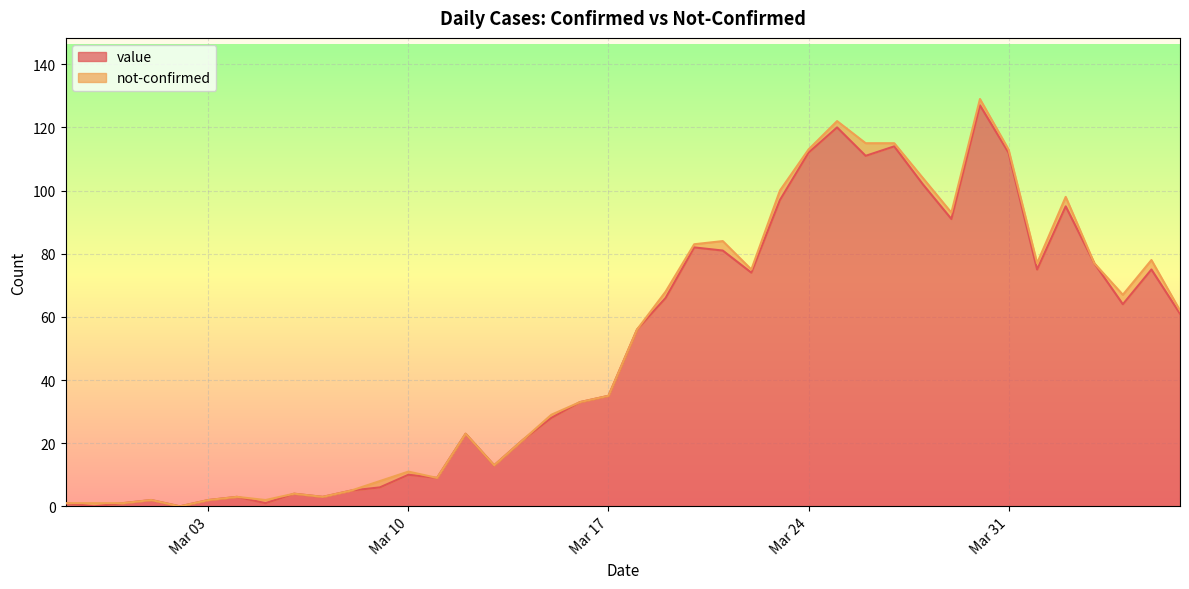

How many points are higher than both their immediate neighbors (excluding endpoints)?

11